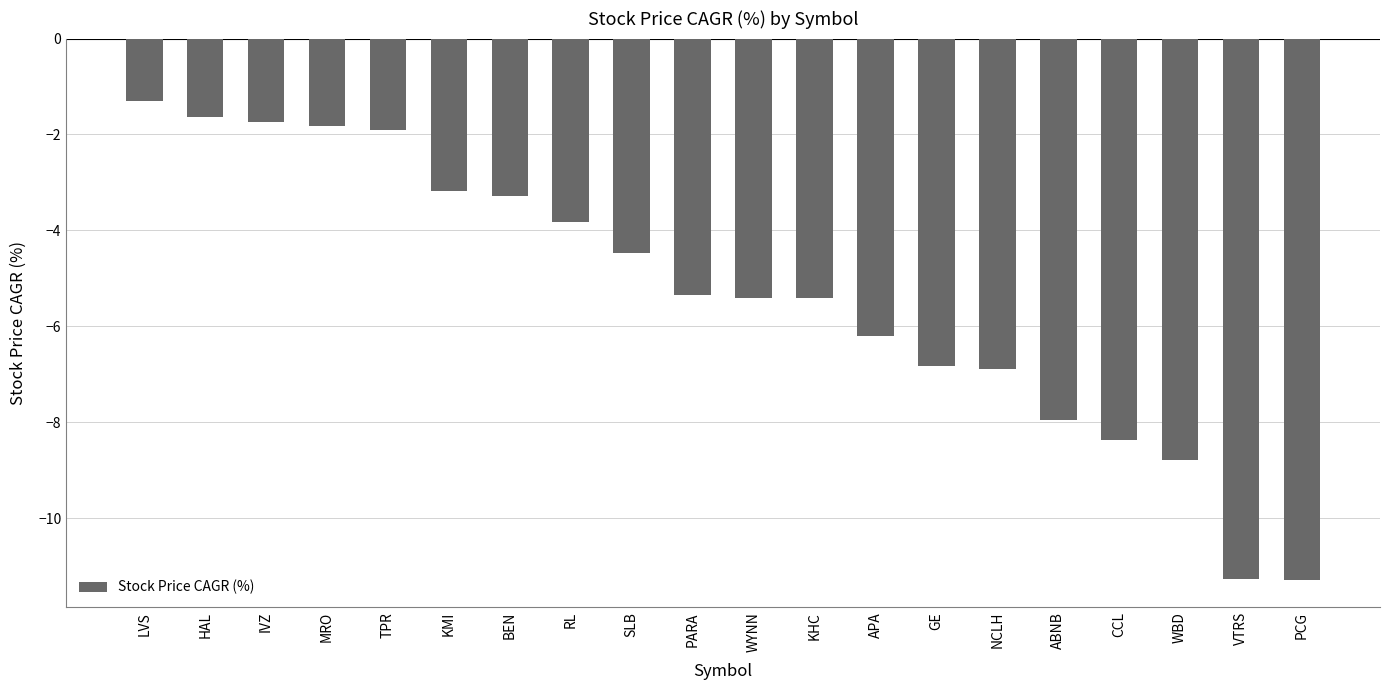

What is the difference between the maximum and minimum values?

10.0